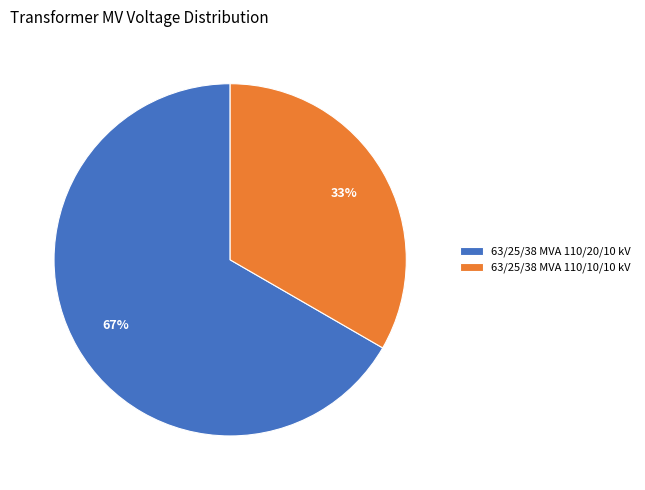

Count the number of slices in the pie.

2